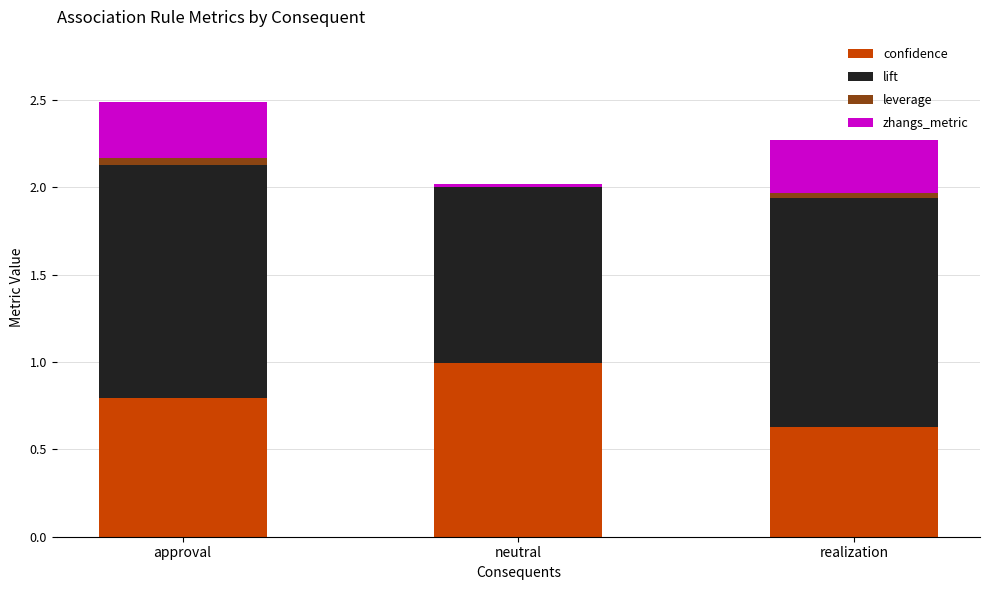

True or false: confidence has a value of 0.8 at approval.

True